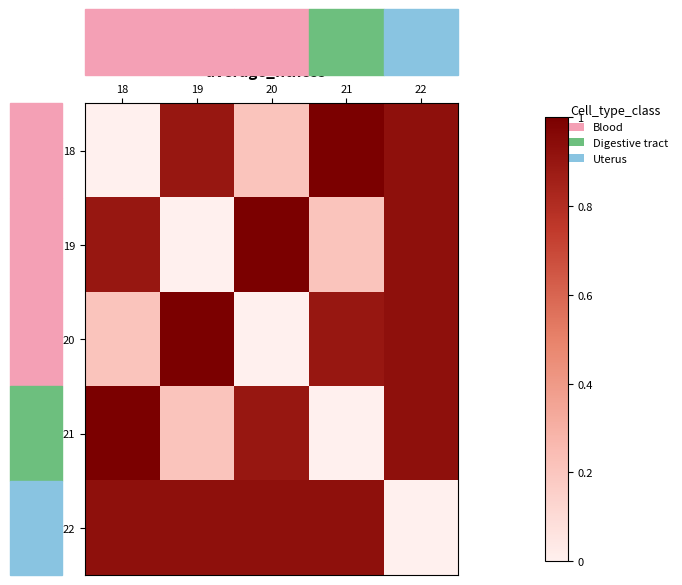

Which series has the largest range (max minus min)?

18